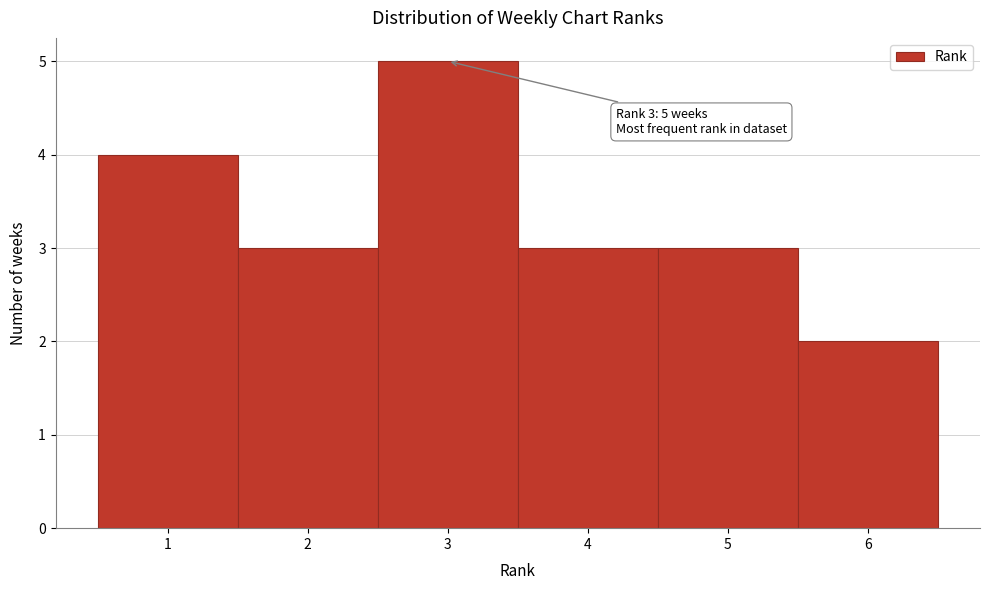

Which range on the x-axis has the tallest bar?

2.5 to 3.5